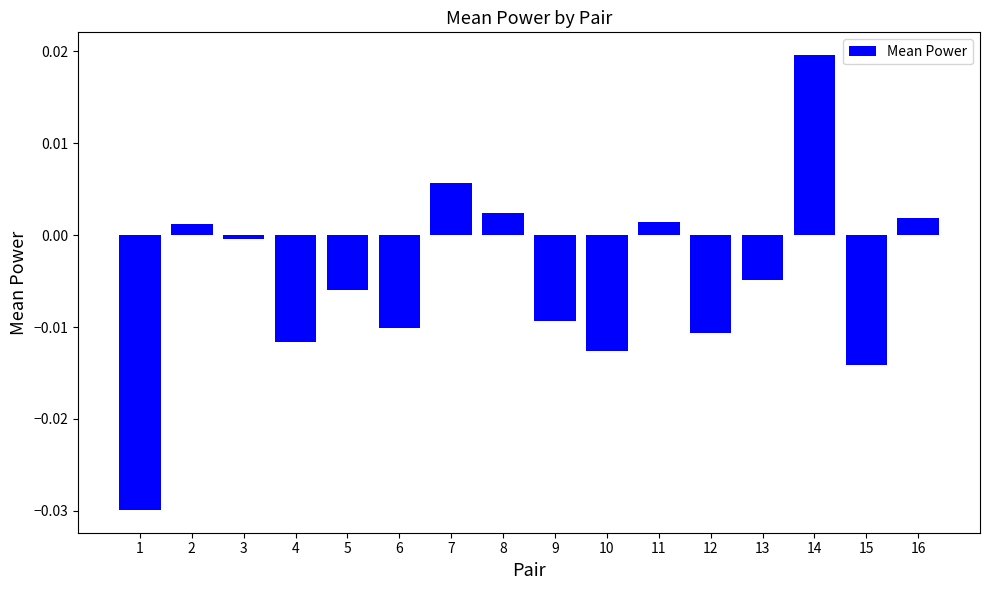

Is it true that the value at 12 is -0.0?

True